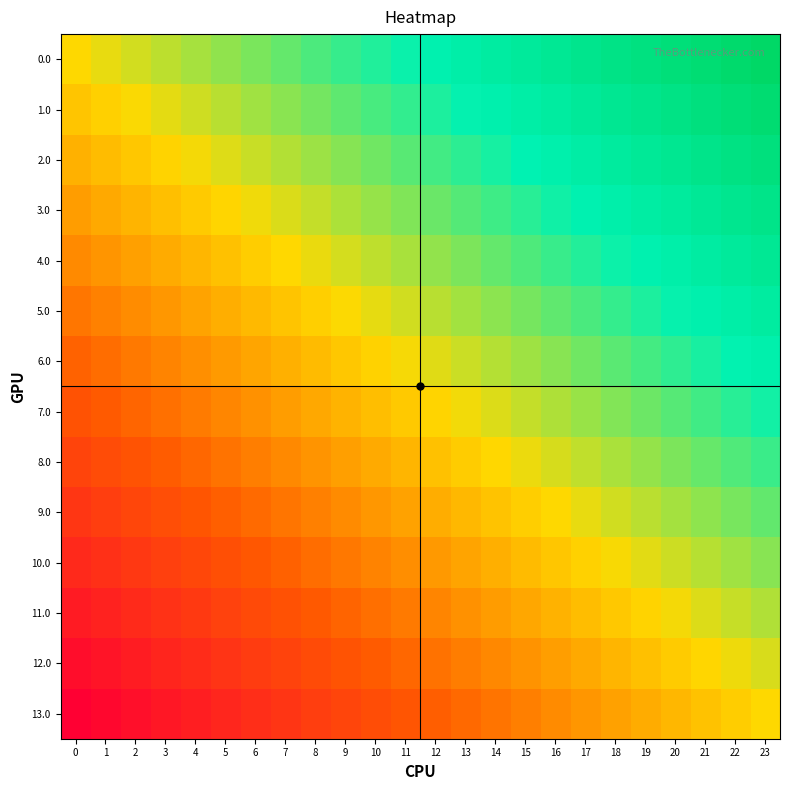

What is the total value across all series at 7?

5.6